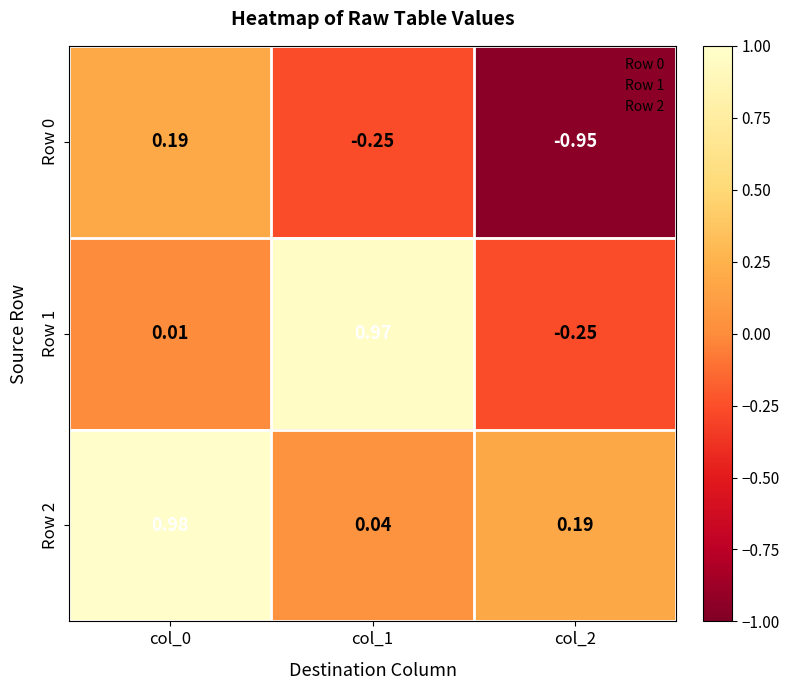

How many values in the Row 1 series are below 0?

1